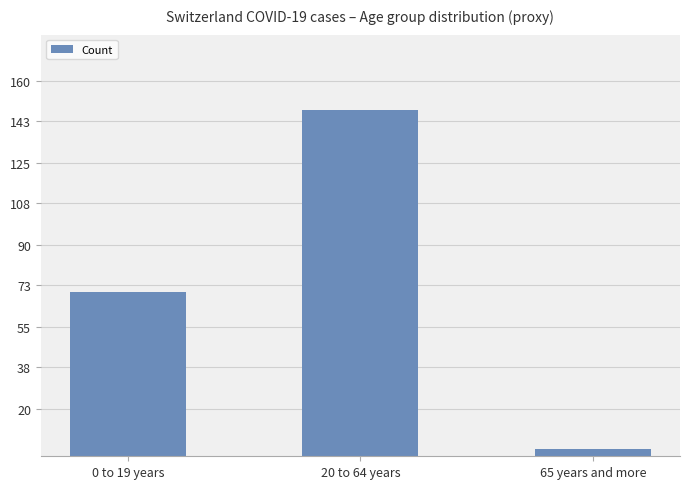

Reading left to right, list all the values displayed in this chart.

70	148	3